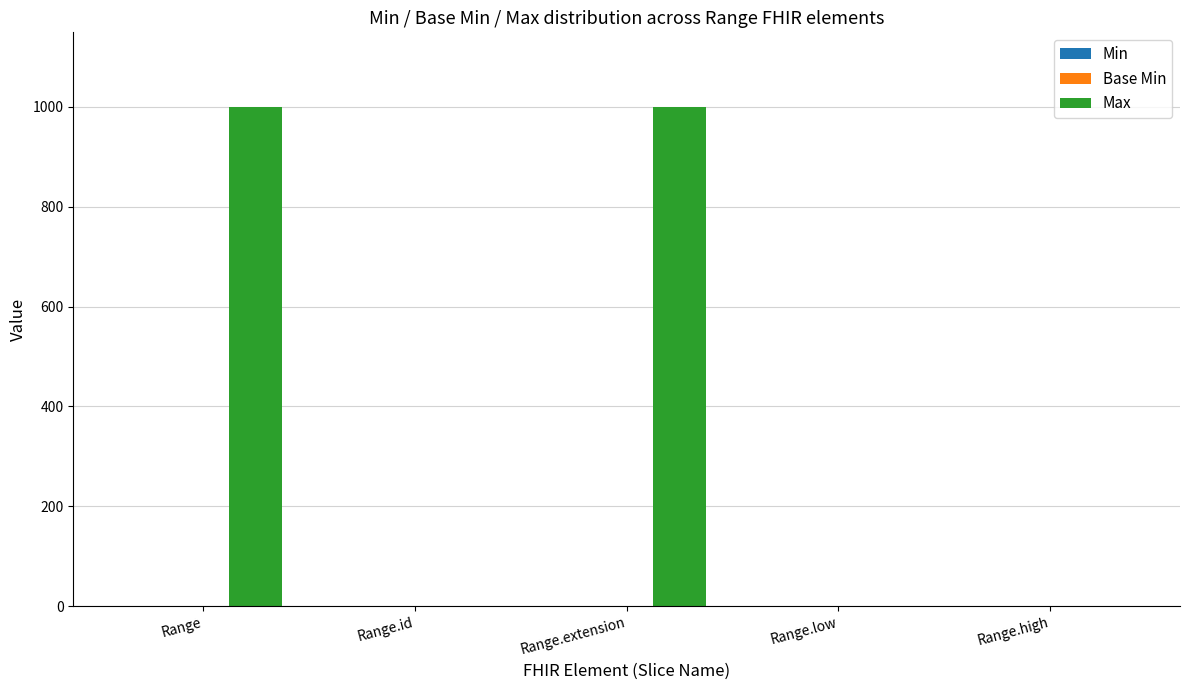

Are the bars horizontal?

No